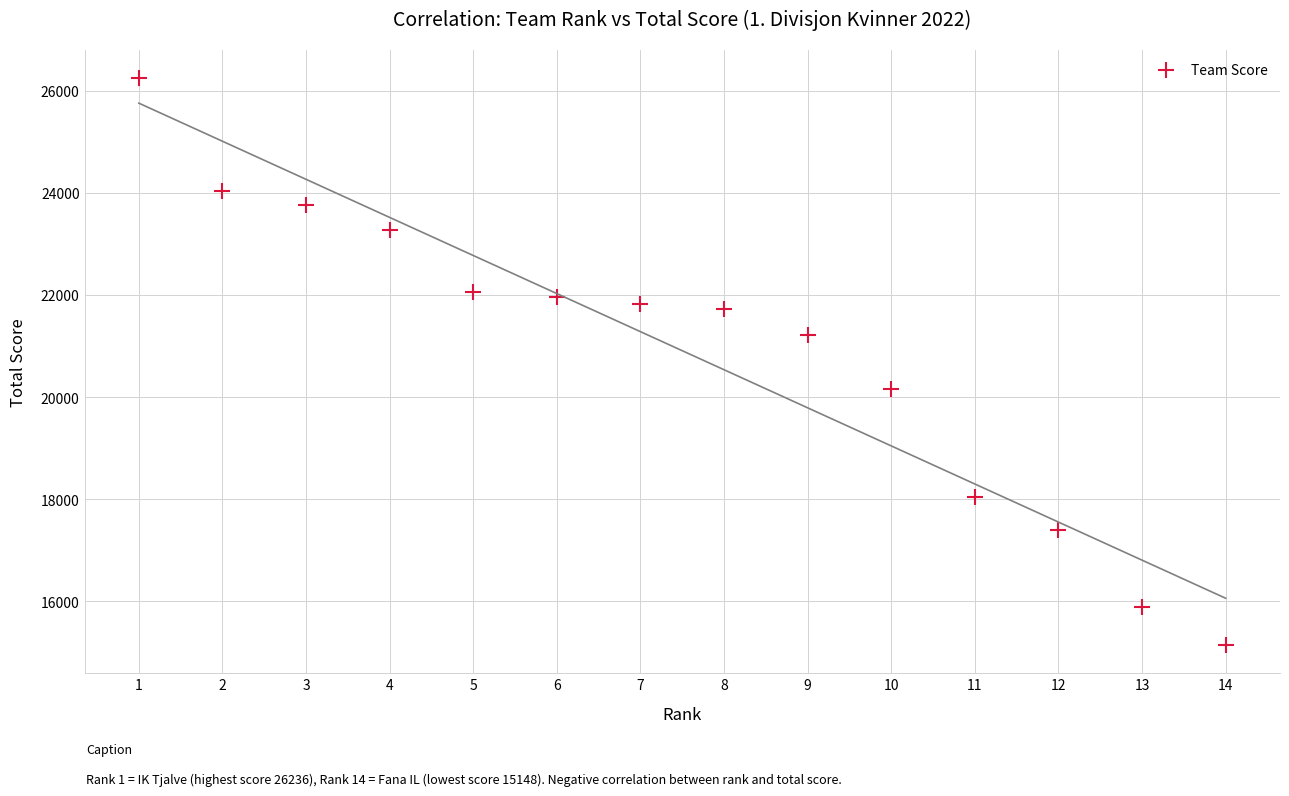

What is the range of X values (max minus min)?

13